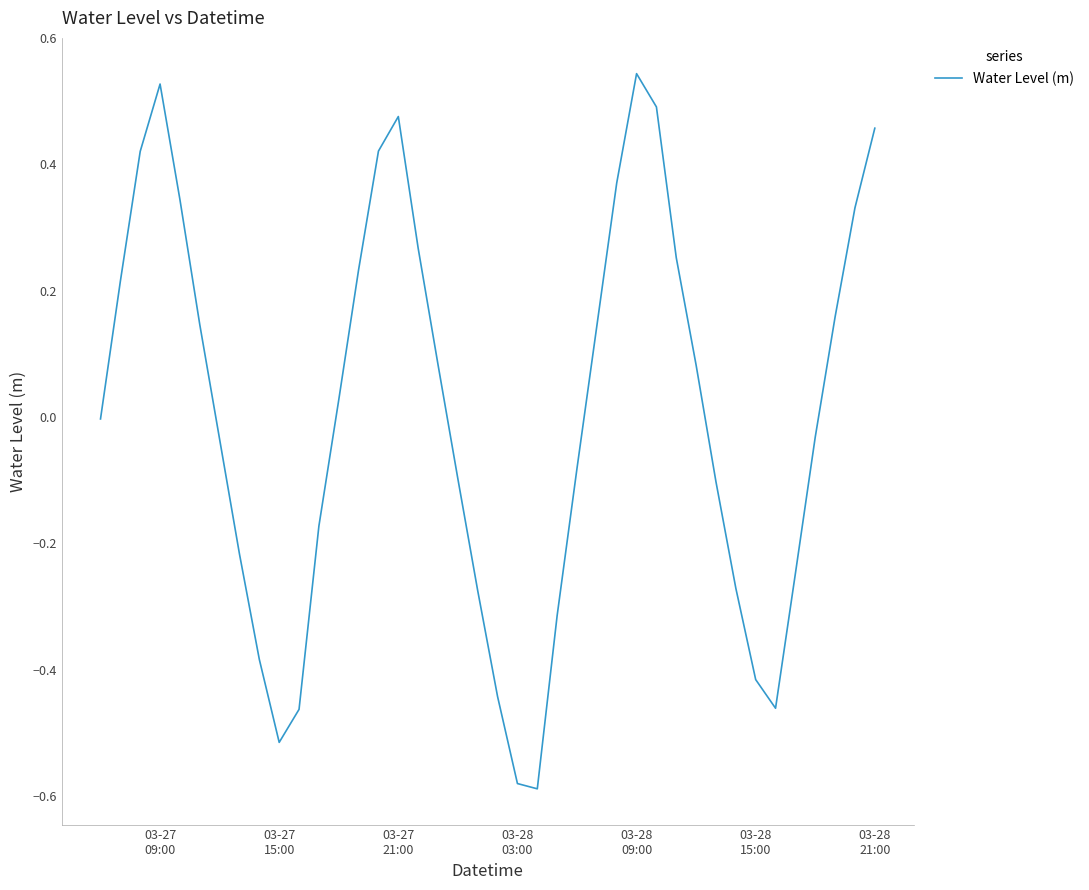

How many interior local peaks (higher than both neighbors) does the data have?

3